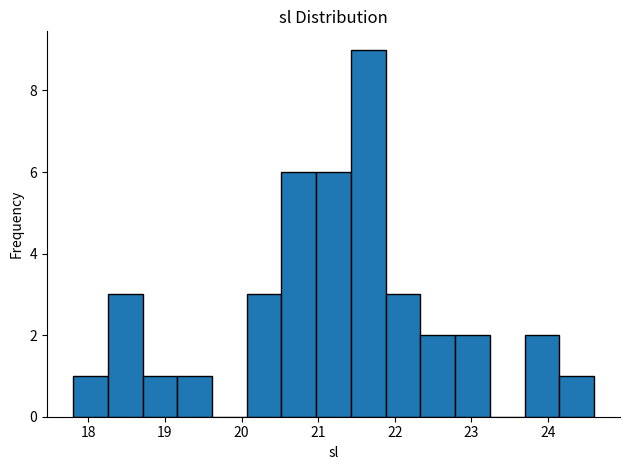

Reading left to right, list every bar in this chart as the range it spans on the x-axis followed by its height. Neither the bar edges nor the heights are printed on the chart, so give them approximately, as read against the axes.

17.8 to 18.3: 1
18.3 to 18.7: 3
18.7 to 19.2: 1
19.2 to 19.6: 1
19.6 to 20.1: 0
20.1 to 20.5: 3
20.5 to 21.0: 6
21.0 to 21.4: 6
21.4 to 21.9: 9
21.9 to 22.3: 3
22.3 to 22.8: 2
22.8 to 23.2: 2
23.2 to 23.7: 0
23.7 to 24.1: 2
24.1 to 24.6: 1